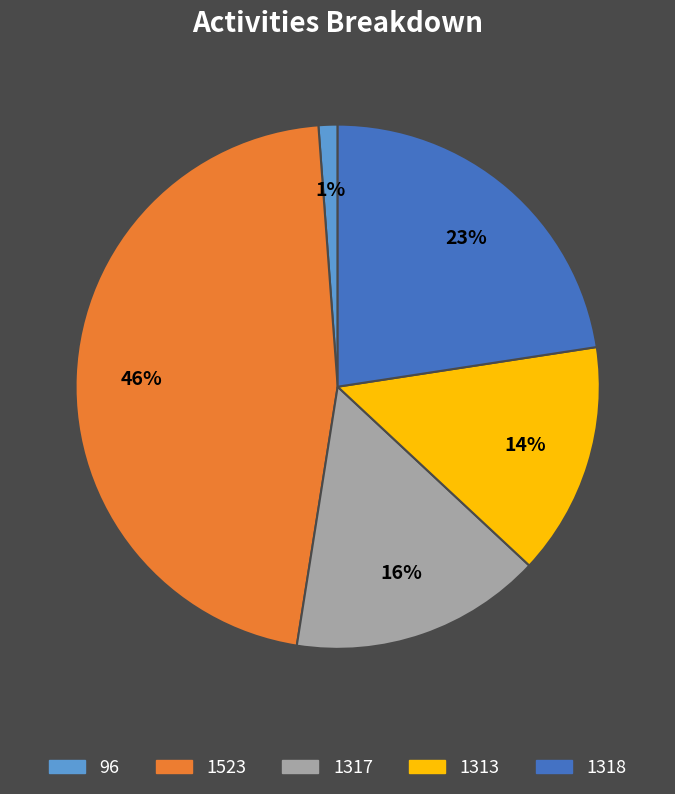

Count the number of slices in the pie.

5